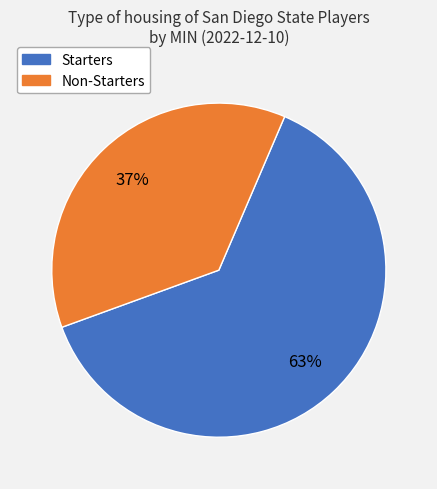

Is there any slice that represents more than half of the pie?

Yes